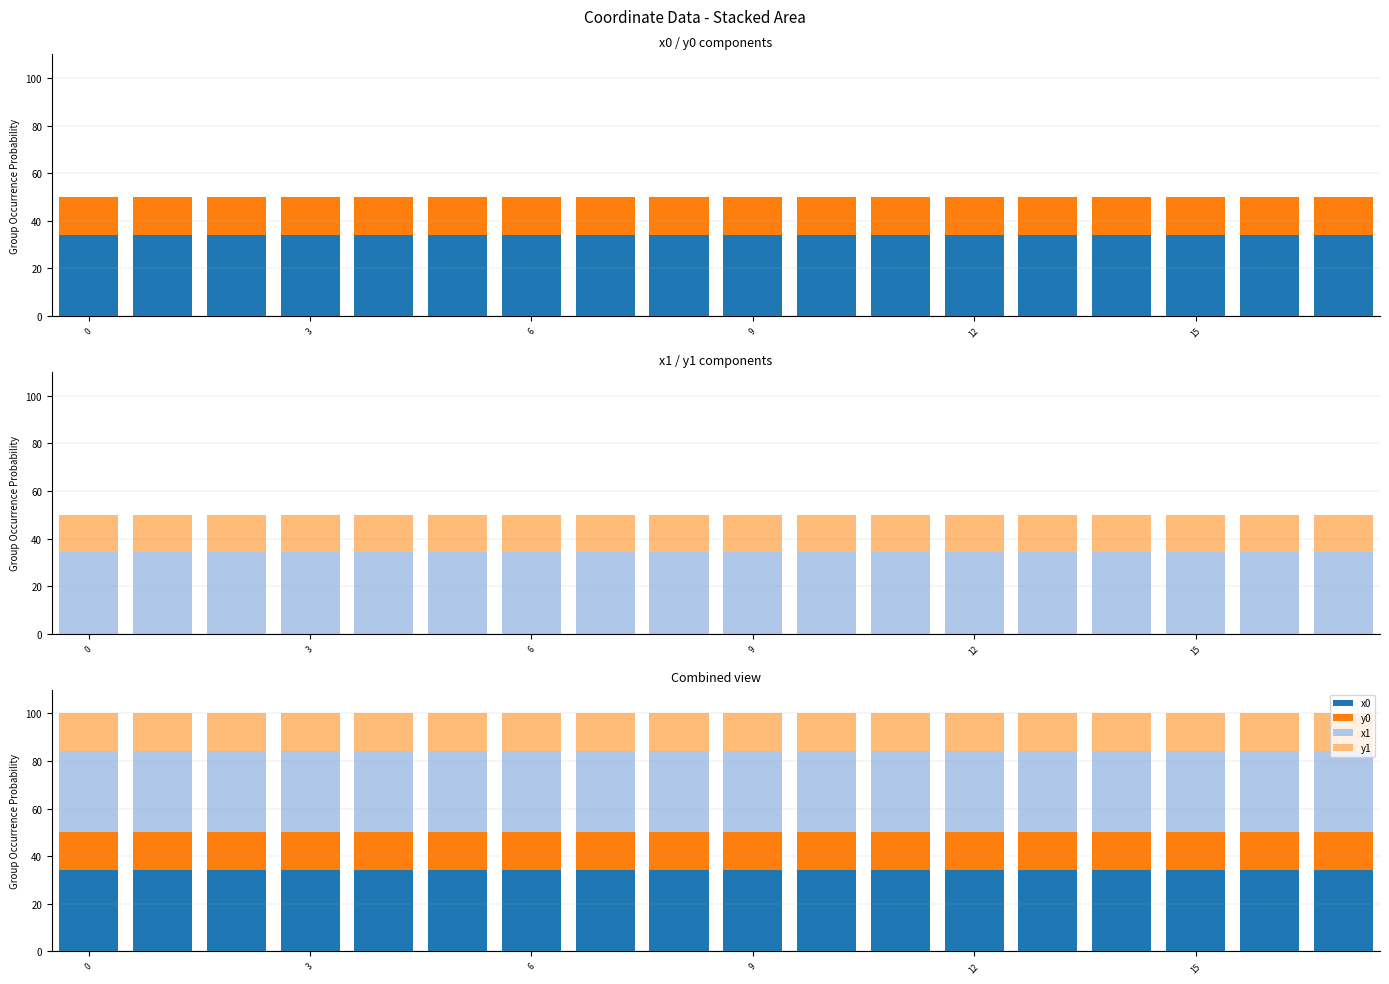

Rank the series at 3 from lowest to highest value.

y1, y0, x0, x1